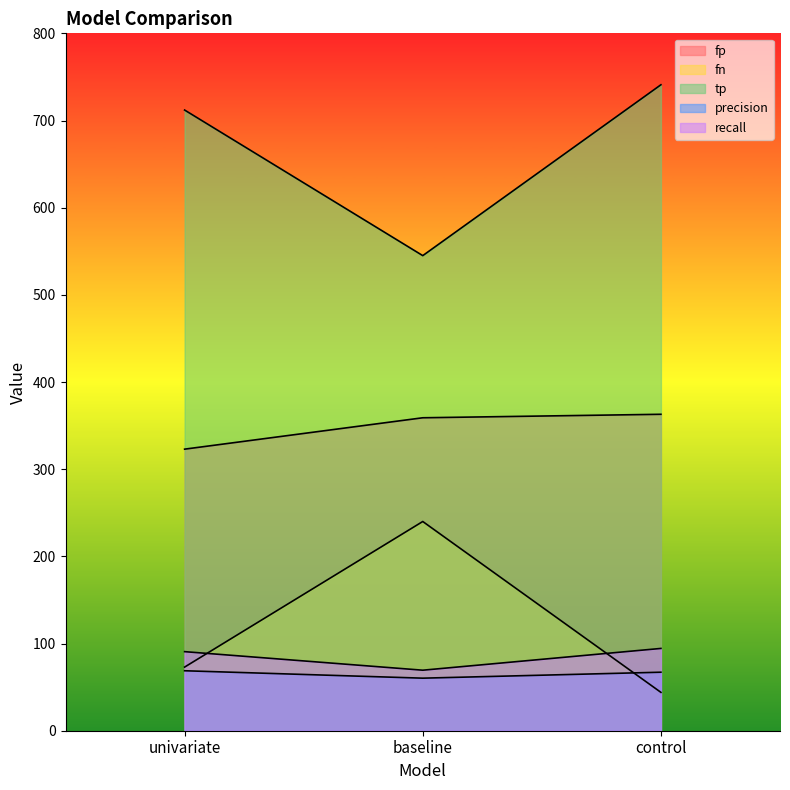

What is the smallest value displayed?

44.0